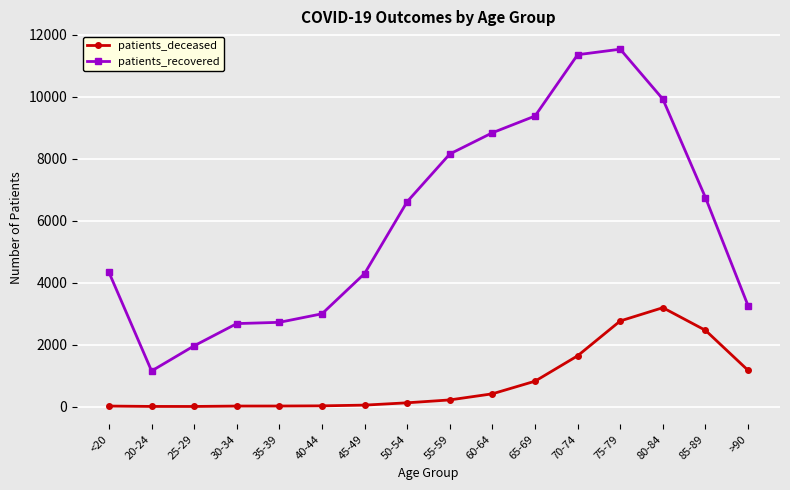

True or false: patients_recovered and patients_deceased intersect in this chart.

False